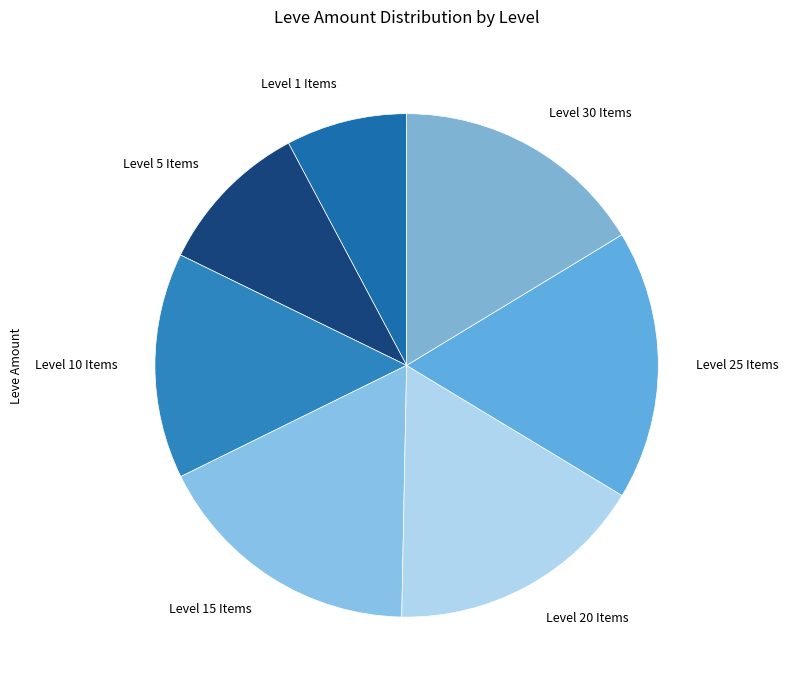

What is the smallest slice in the pie chart?

Level 1 Items